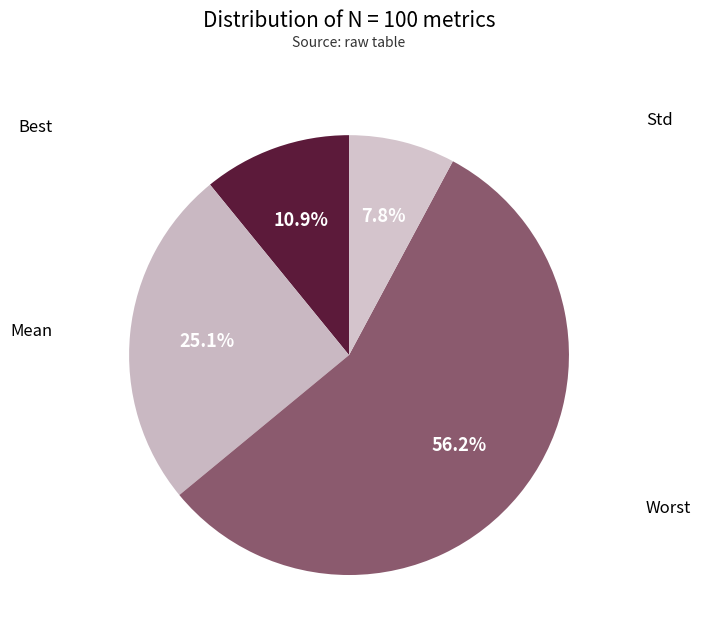

How many segments does this pie chart have?

4